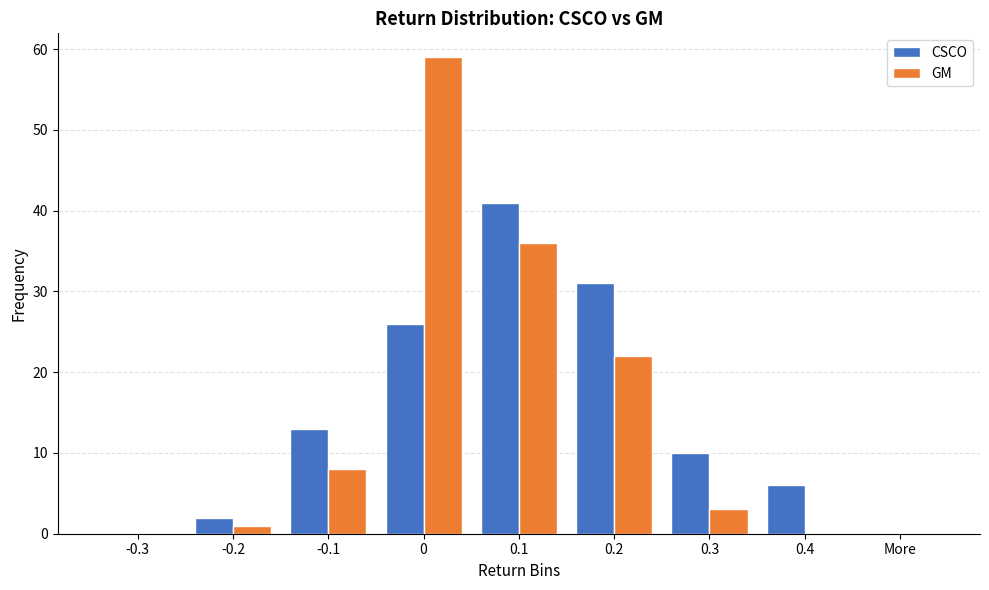

Reading left to right, what are all the values shown in this chart?

CSCO: -0.3=0	-0.2=2	-0.1=13	0=26	0.1=41	0.2=31	0.3=10	0.4=6	More=0
GM: -0.3=0	-0.2=1	-0.1=8	0=59	0.1=36	0.2=22	0.3=3	0.4=0	More=0